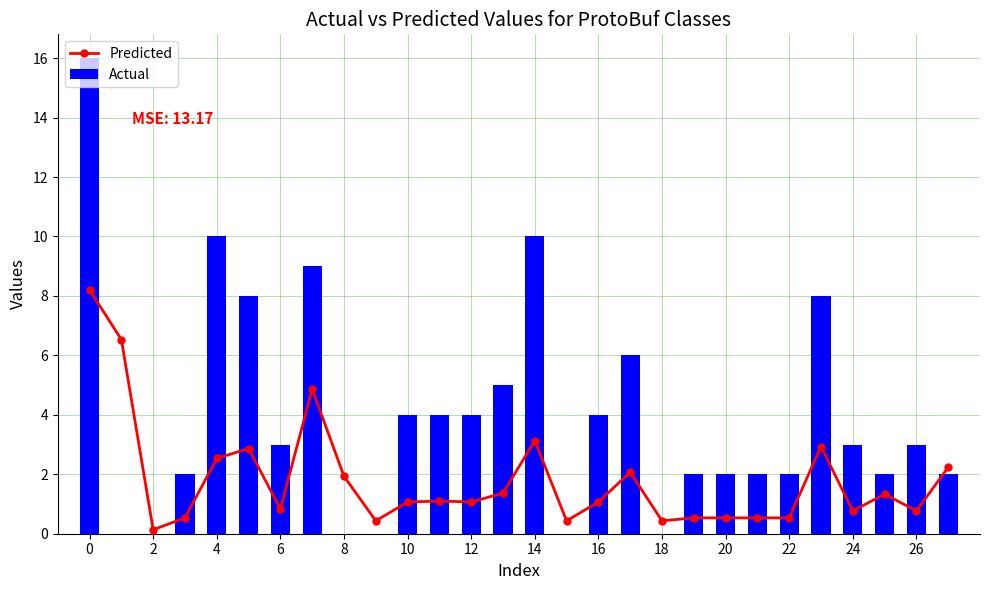

What is the minimum value for Predicted?

0.1